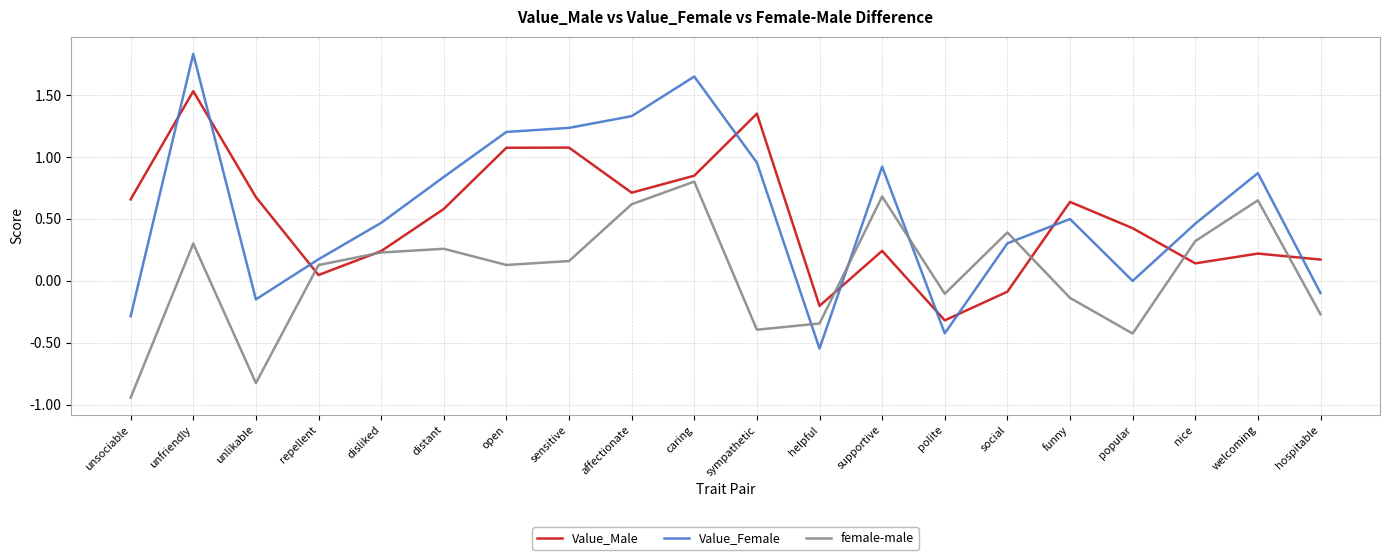

Which series has the widest spread of values?

Value_Female